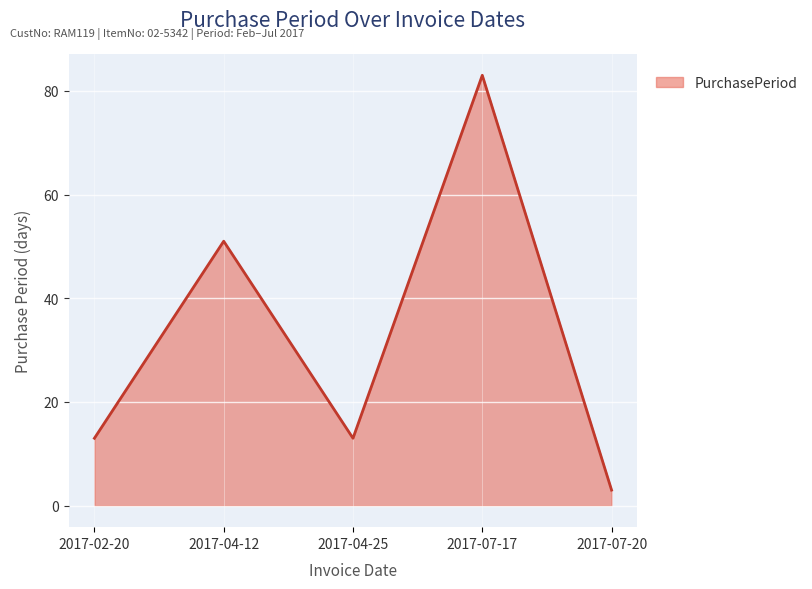

At which label is the value closest to 43?

2017-04-12